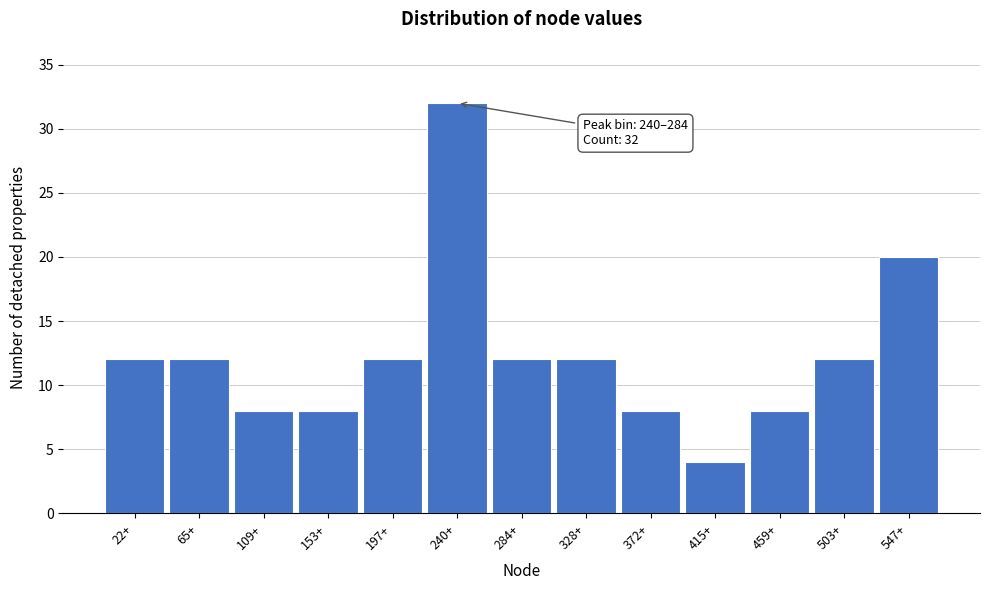

Reading left to right, what are all the values shown in this chart?

12	12	8	8	12	32	12	12	8	4	8	12	20